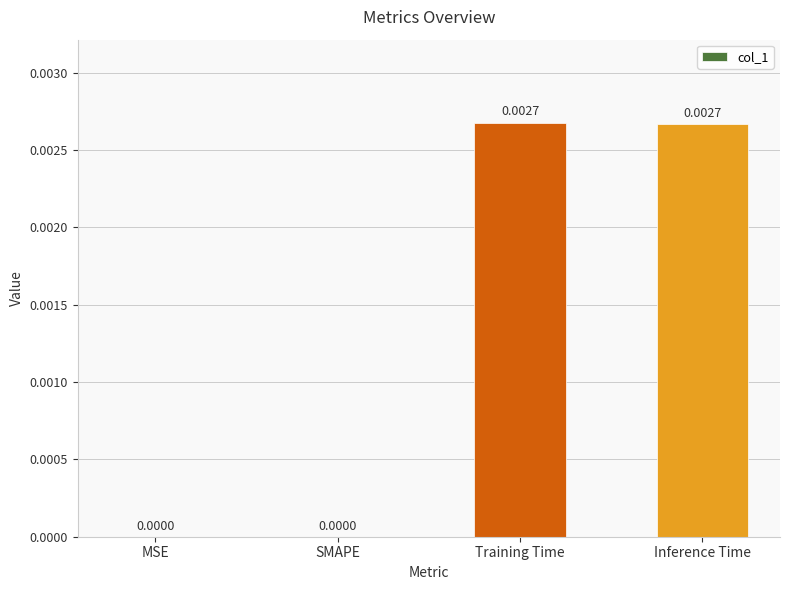

Is it true that the value at SMAPE is 0.0?

True